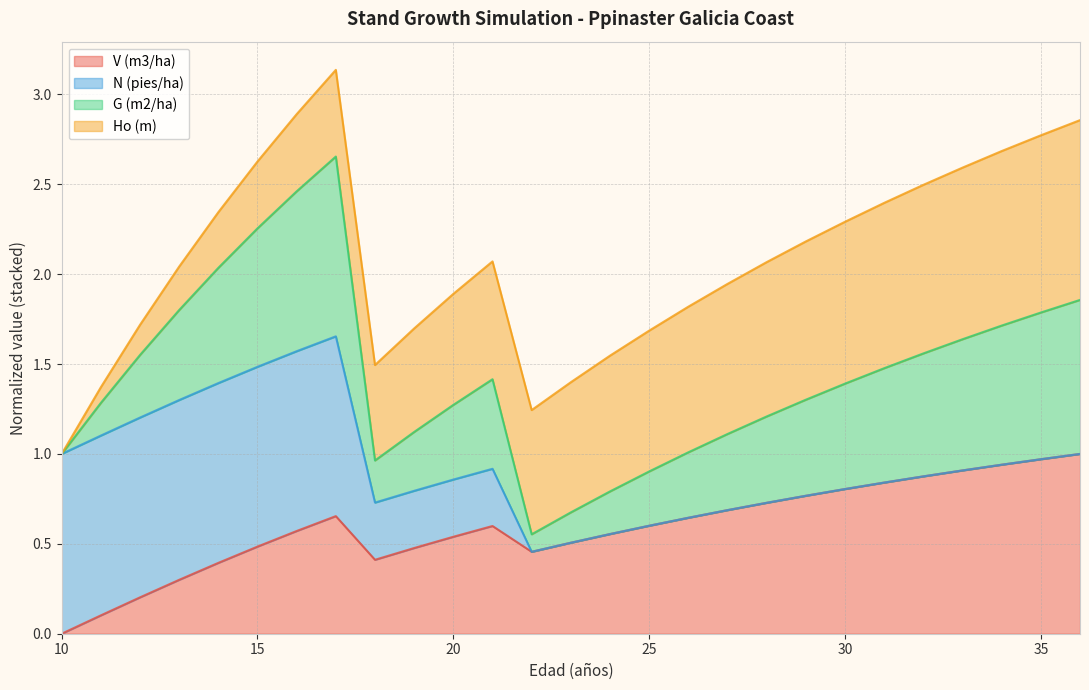

Which has a higher value, 21 or 14?

21